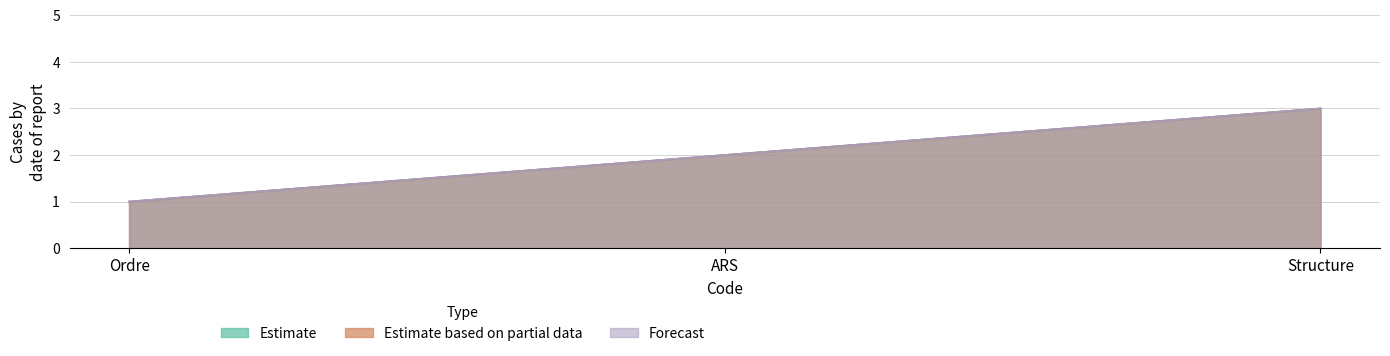

Which series has the largest total across all categories?

Estimate